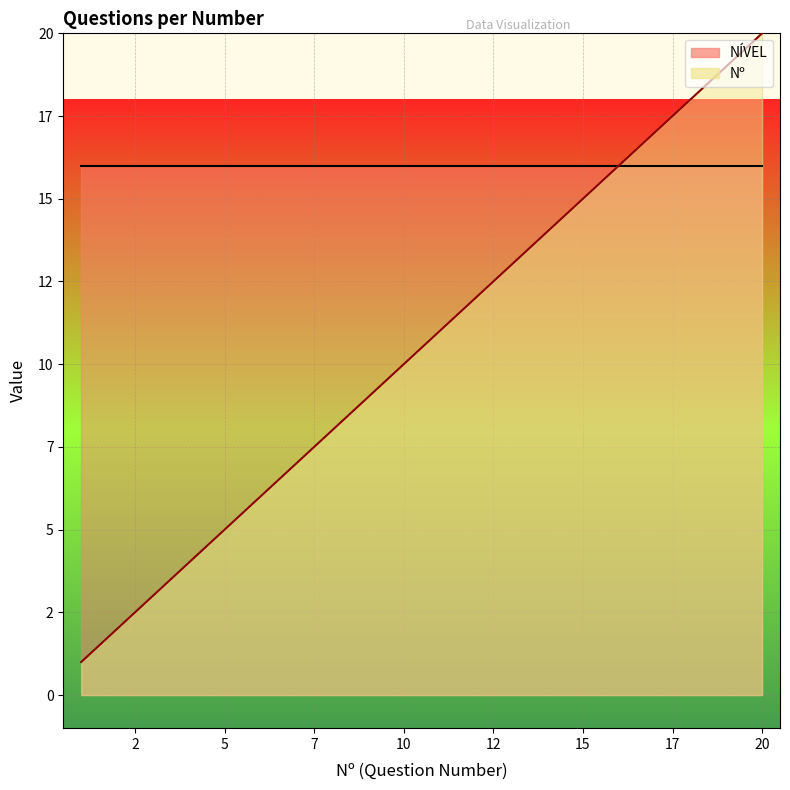

At which label is the value closest to 10?

10